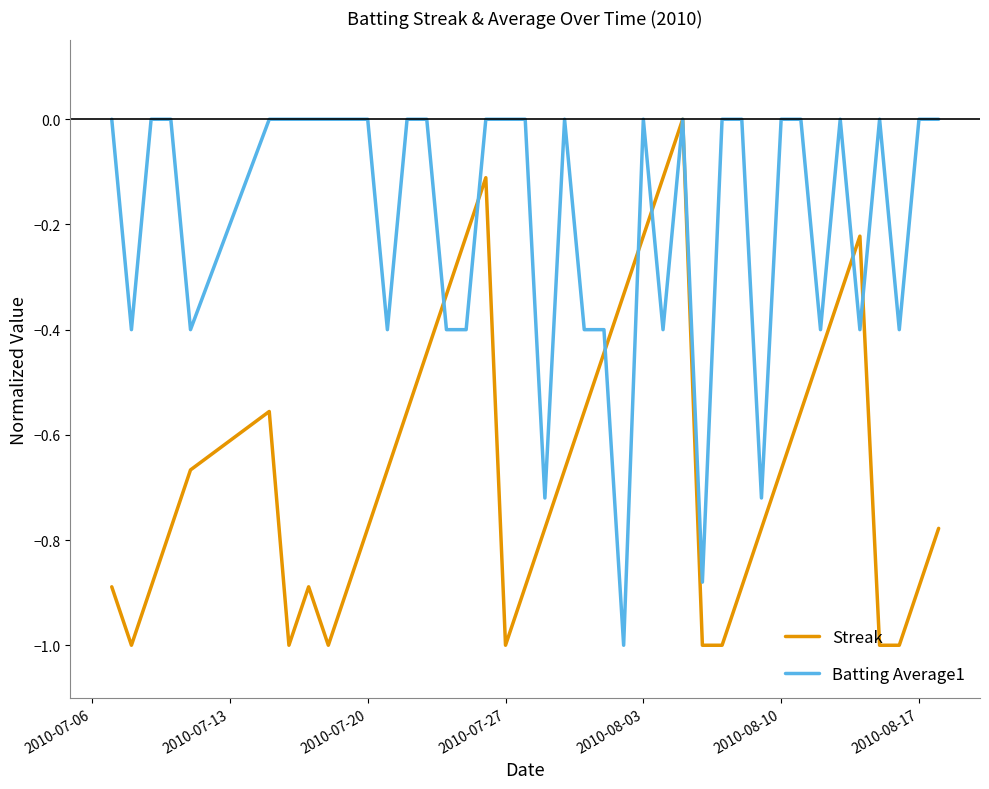

List the series in order of their overall mean, lowest first.

Streak, Batting Average1